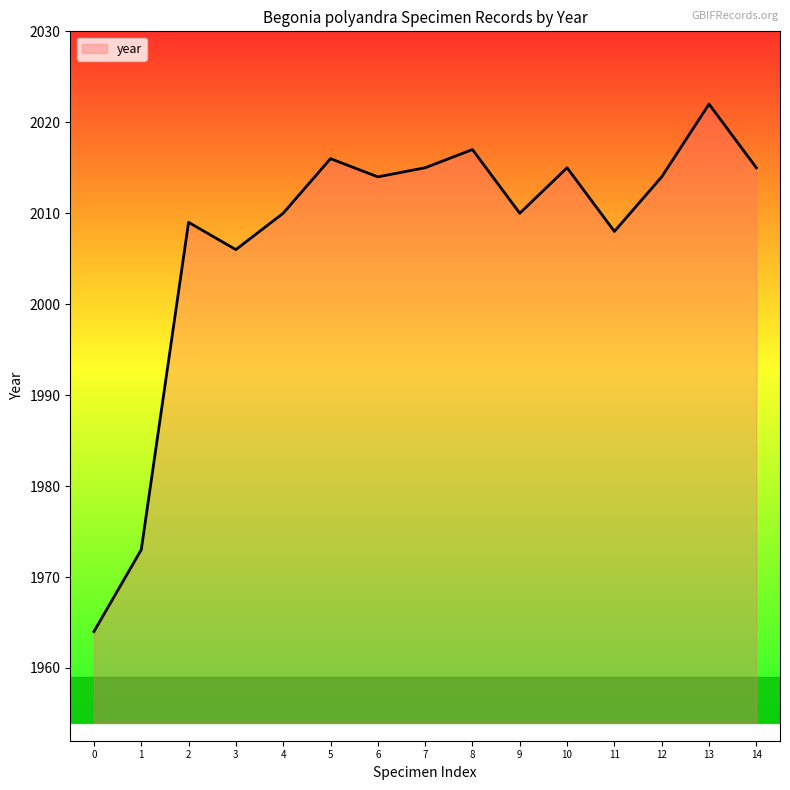

Does the chart have visible grid lines?

No